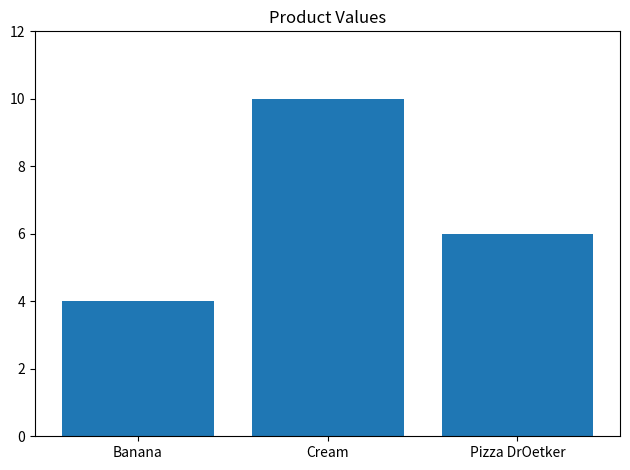

Rank the categories by value from lowest to highest.

Banana, Pizza DrOetker, Cream